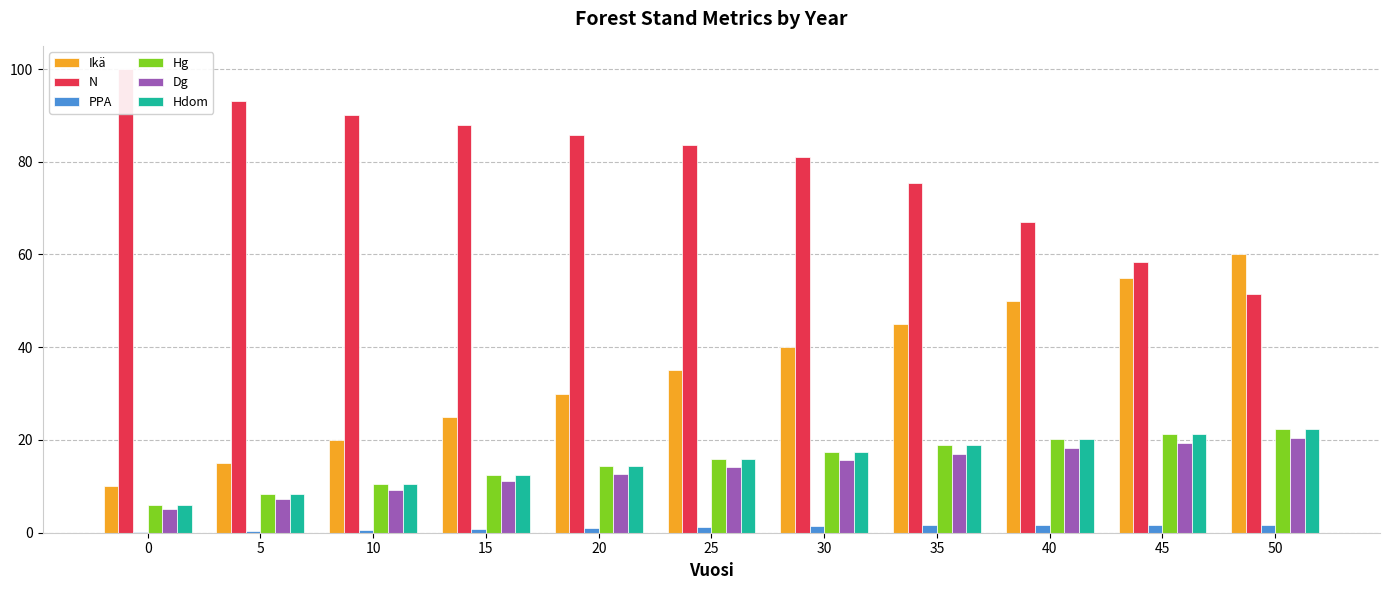

True or false: Hdom has a value of 28.5 at 35.

False